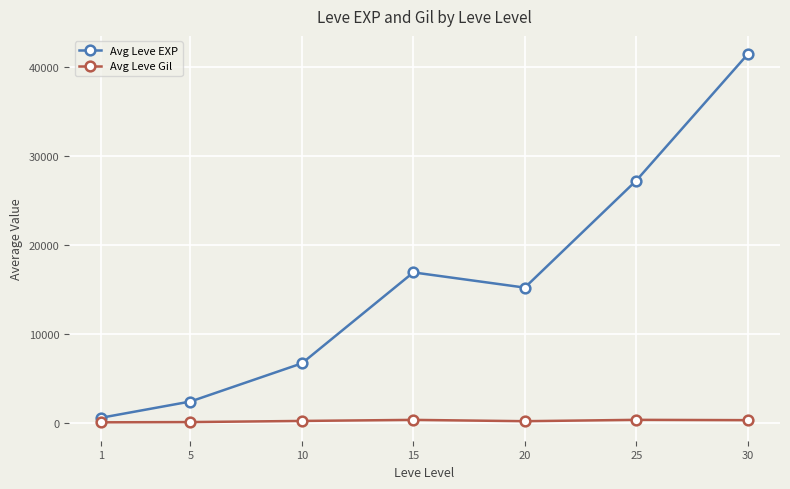

How many categories are shown in the chart?

7